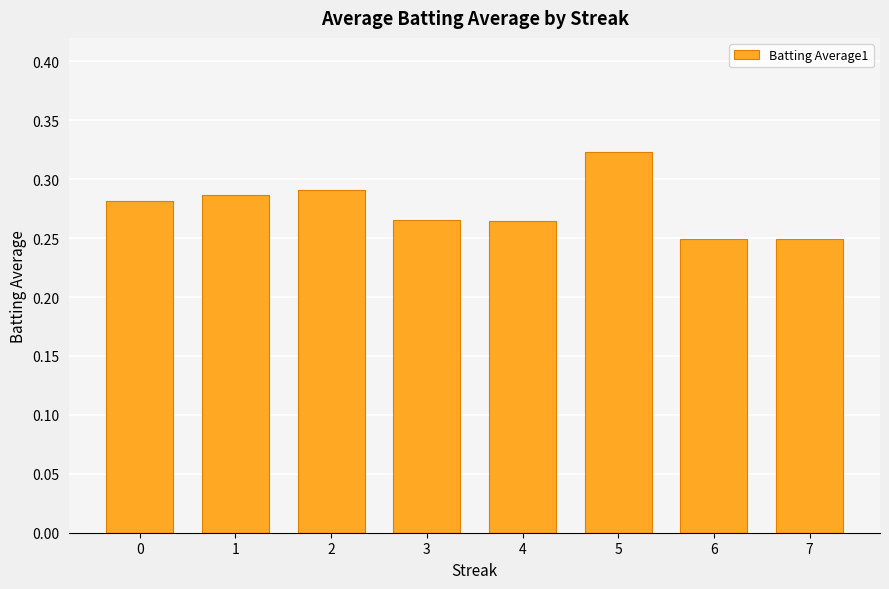

Is it true that the value at 7 is 0.4?

False